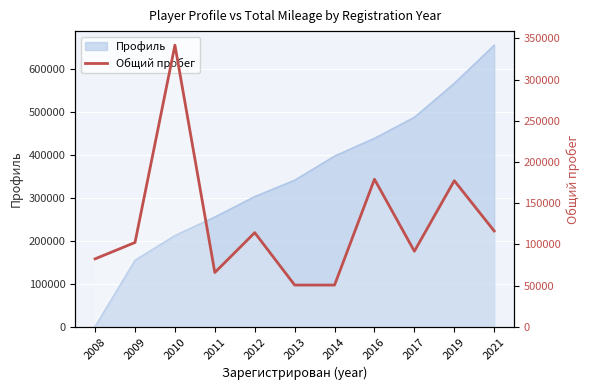

True or false: the data shows 65964 at 2011.

True